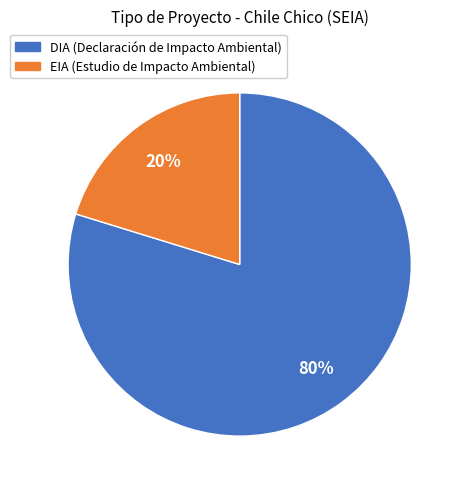

Which category has the smallest portion of the pie?

EIA